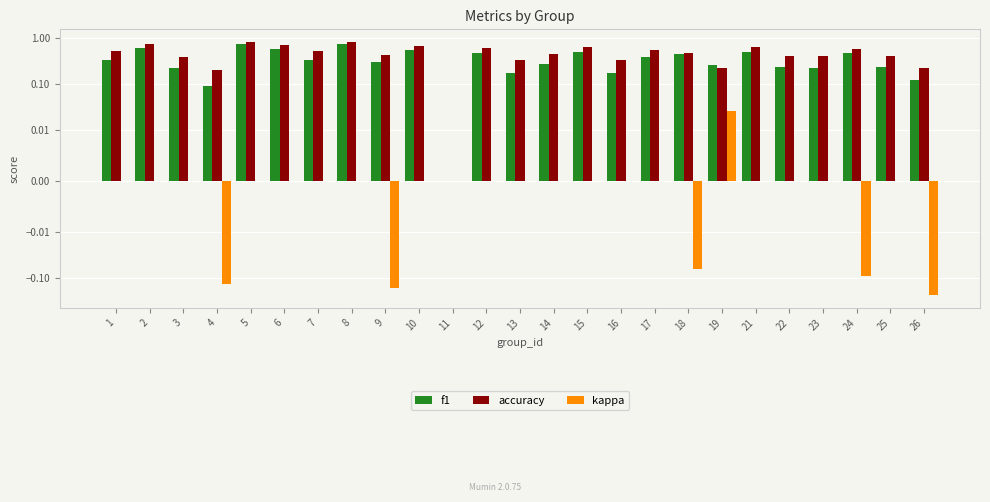

At how many categories does at least one series exceed 0?

24